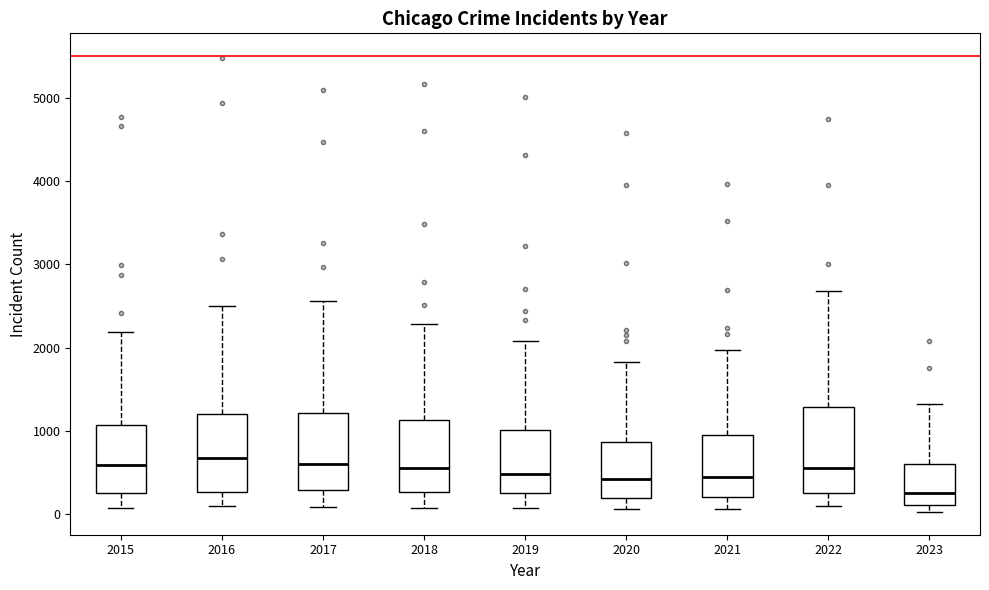

Where is the upper edge of the box at x = 2018 on the y-axis? The values are not printed on the chart, so give them approximately, as read against the axis.

1100